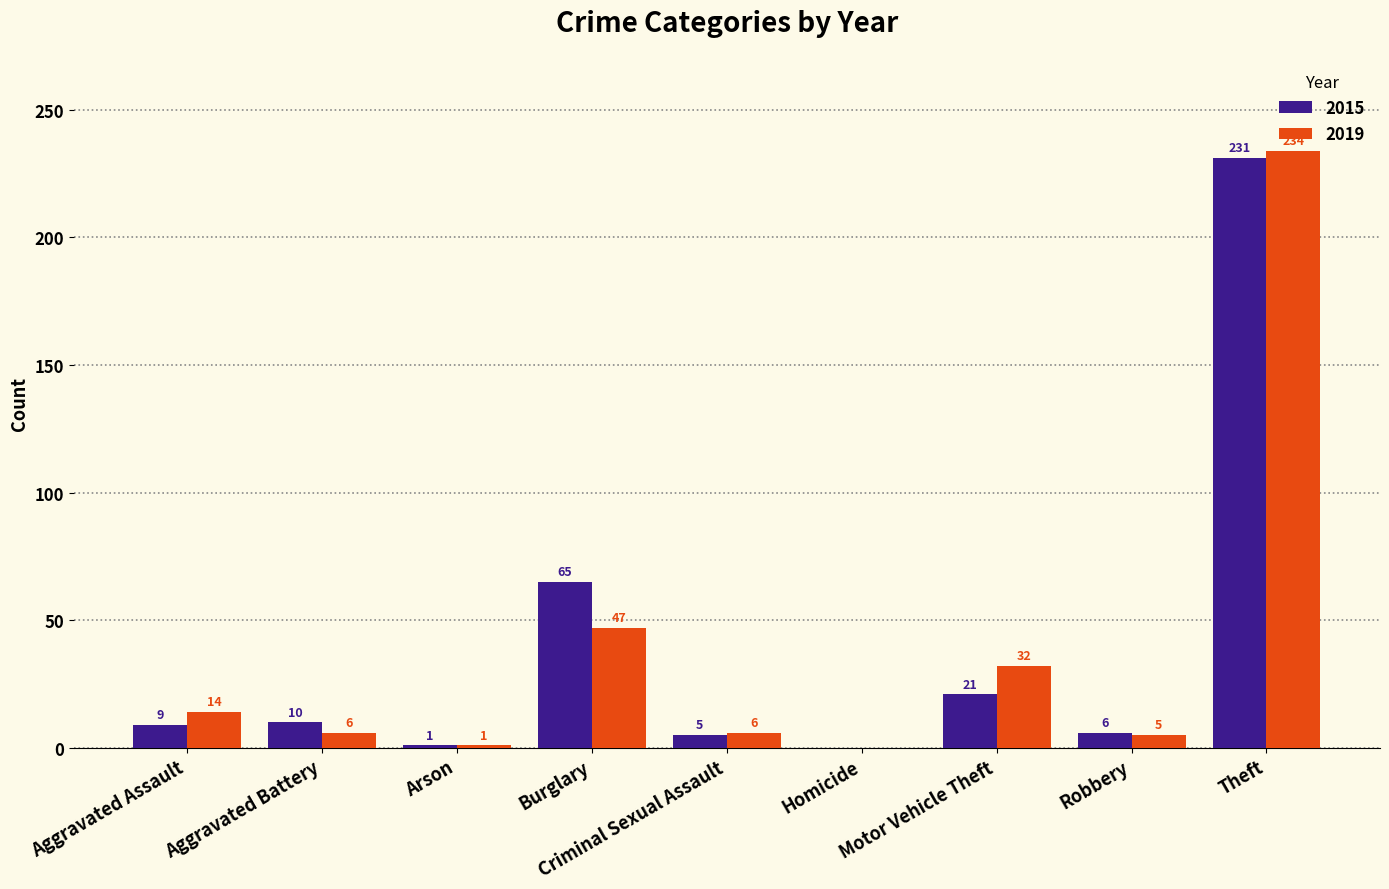

What is the maximum value shown in the chart?

234